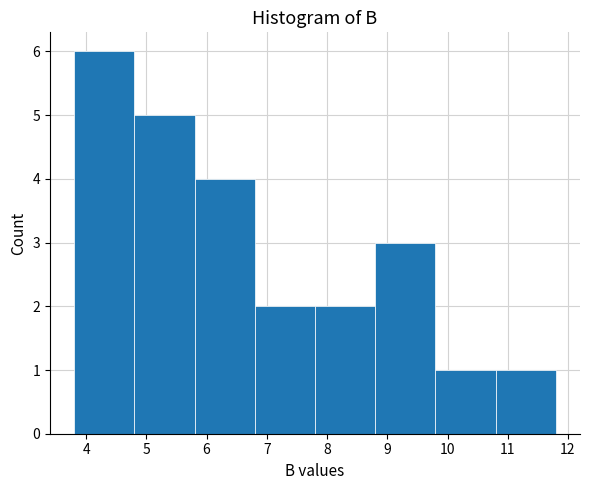

Reading left to right, list every bar in this chart as the range it spans on the x-axis followed by its height. The values are not printed on the chart, so give them approximately, as read against the axis.

3.8 to 4.8: 6
4.8 to 5.8: 5
5.8 to 6.8: 4
6.8 to 7.8: 2
7.8 to 8.8: 2
8.8 to 9.8: 3
9.8 to 10.8: 1
10.8 to 11.8: 1